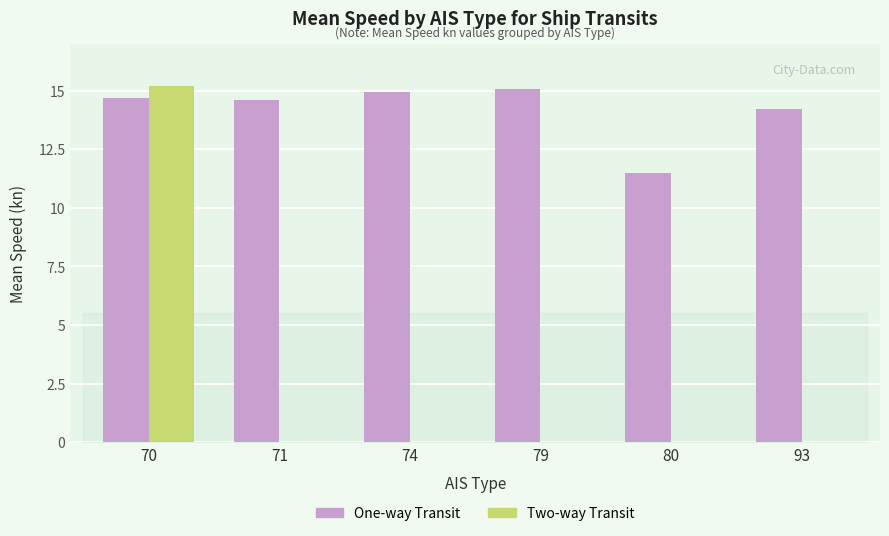

Reading right to left, transcribe all the data shown in this chart.

One-way Transit: 14.2	11.5	15.1	15.0	14.6	14.7
Two-way Transit: 0.0	0.0	0.0	0.0	0.0	15.2